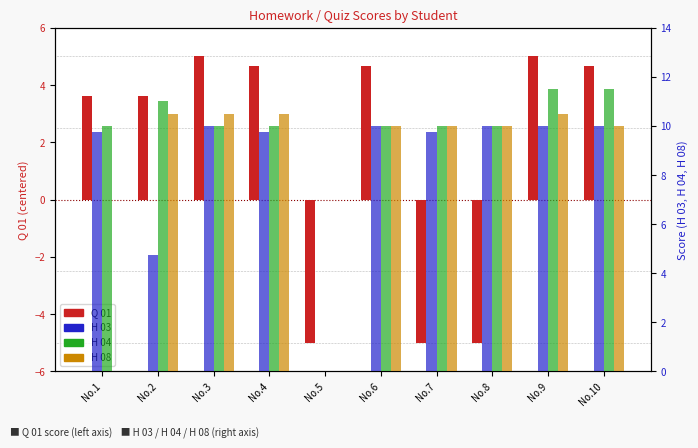

Between No.10 and No.7, which is larger?

No.10